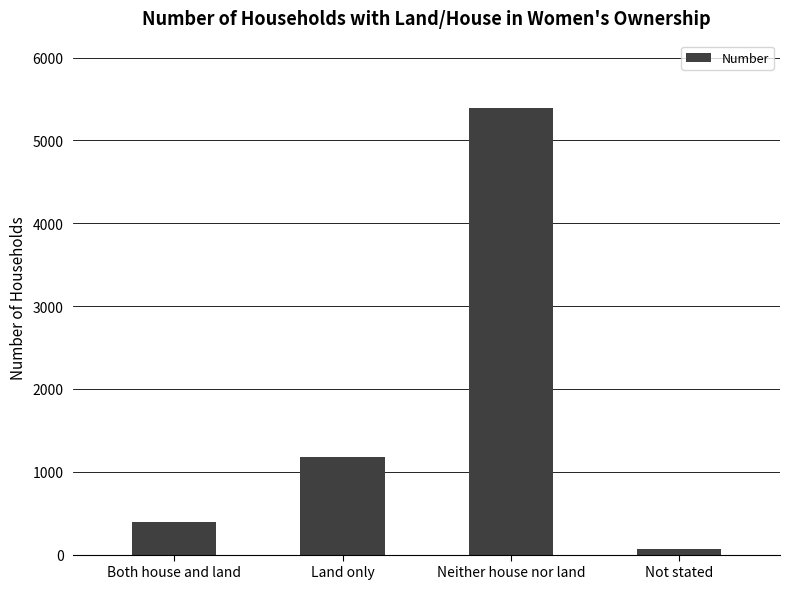

What is the approximate value at Land only?

1182